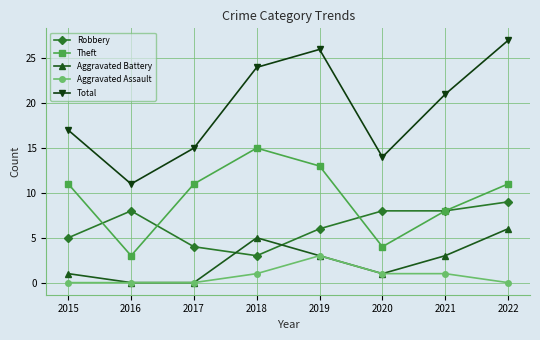

Read the Robbery value at 2015.

5